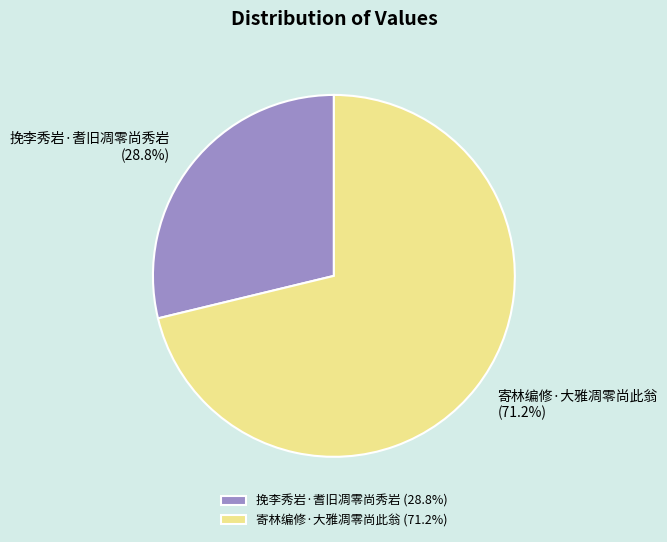

What portion of the pie excludes 挽李秀岩·耆旧凋零尚秀岩?

71.2%